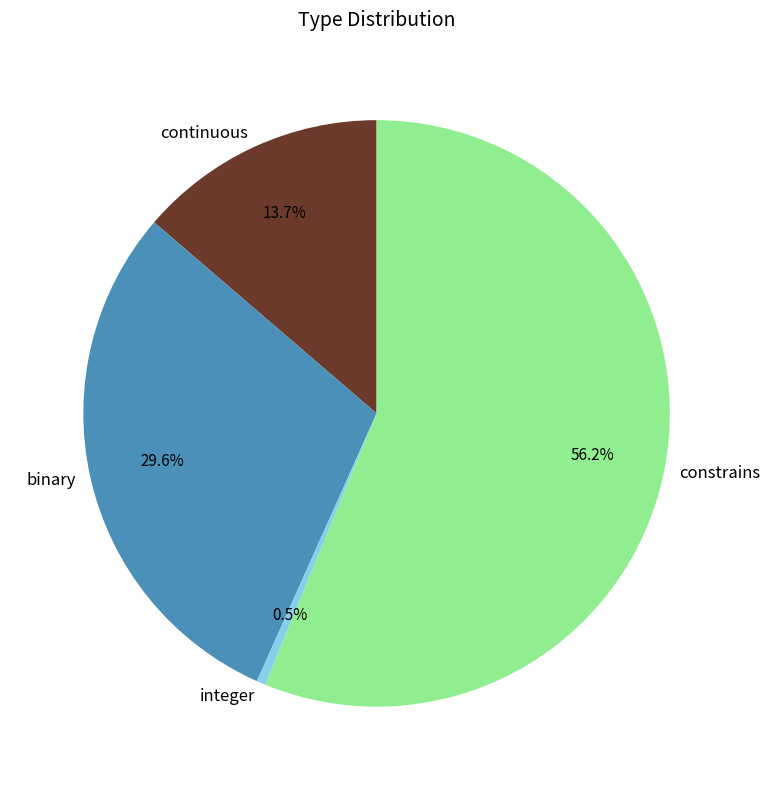

Count the number of slices in the pie.

4